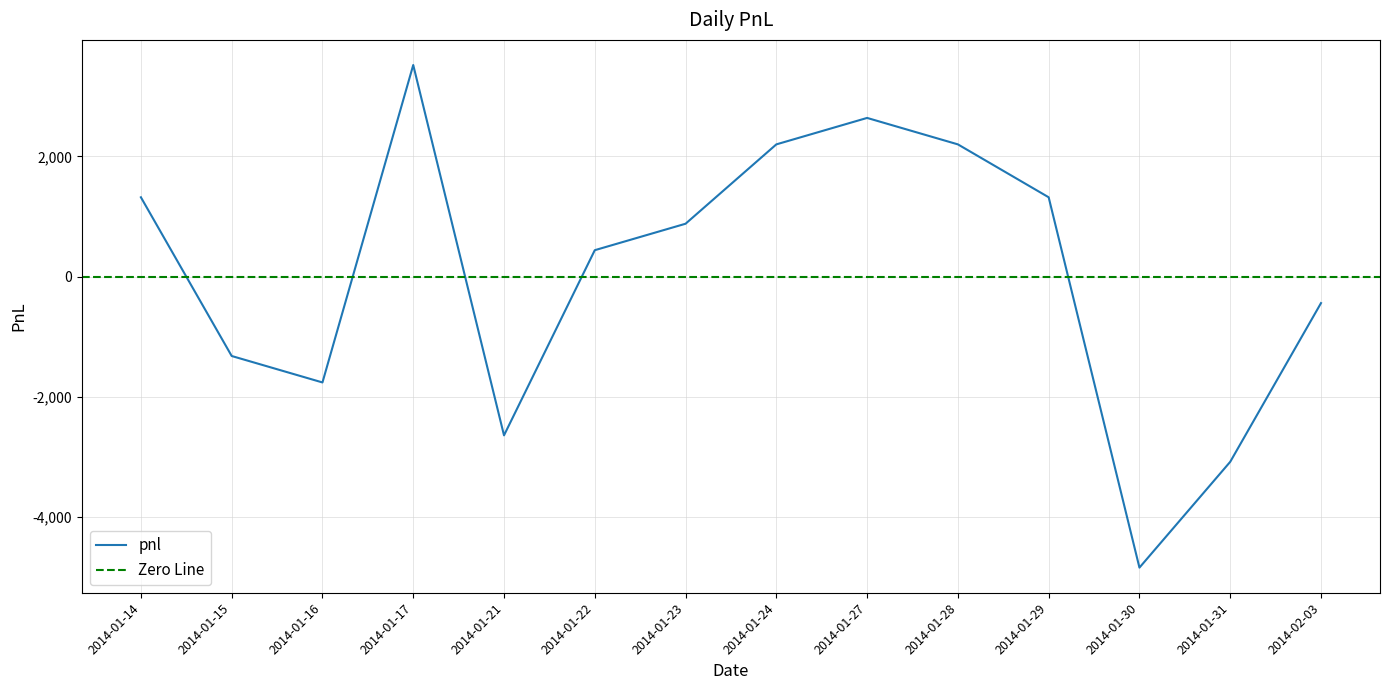

What is the difference between the maximum and minimum values?

8360